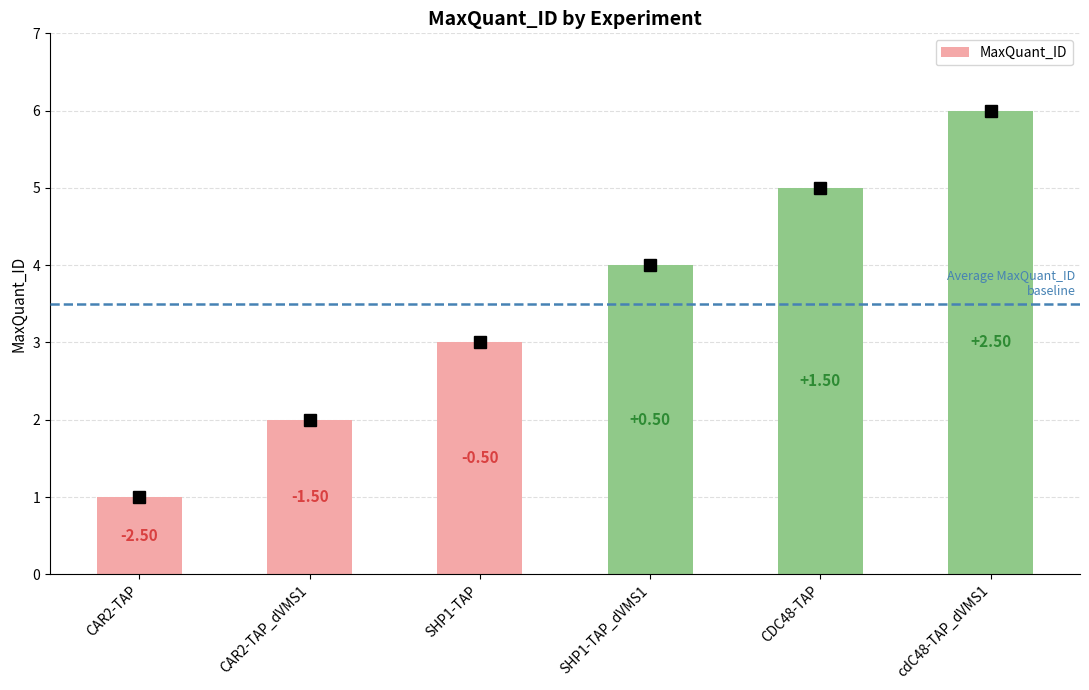

Rank the categories by value from highest to lowest.

cdC48-TAP_dVMS1, CDC48-TAP, SHP1-TAP_dVMS1, SHP1-TAP, CAR2-TAP_dVMS1, CAR2-TAP